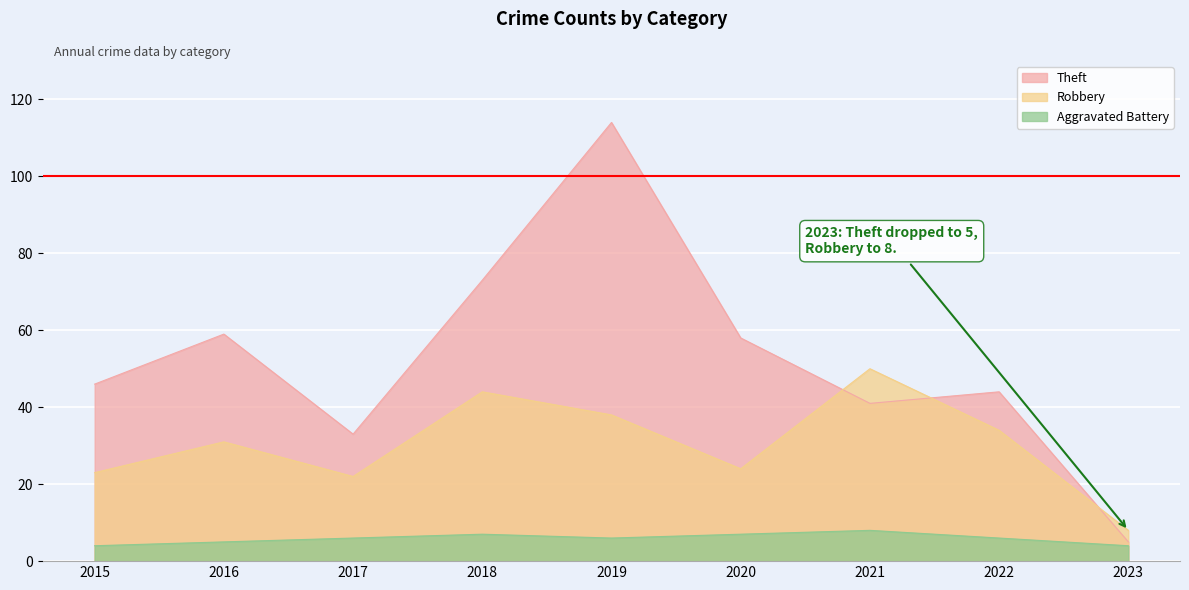

At which category does the chart reach its peak across all series?

2019